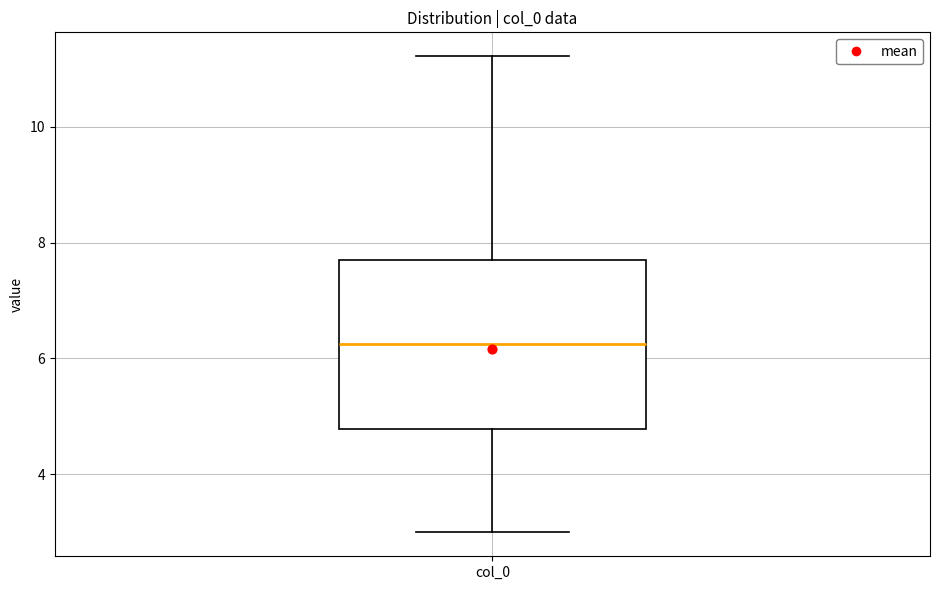

Transcribe this box plot: give where the median line is, the range the box spans, and where the two whiskers end, as read against the y-axis. The values are not printed on the chart, so give them approximately, as read against the axis.

median 6.2, box 4.8 to 7.8, whiskers 3.0 to 11.2